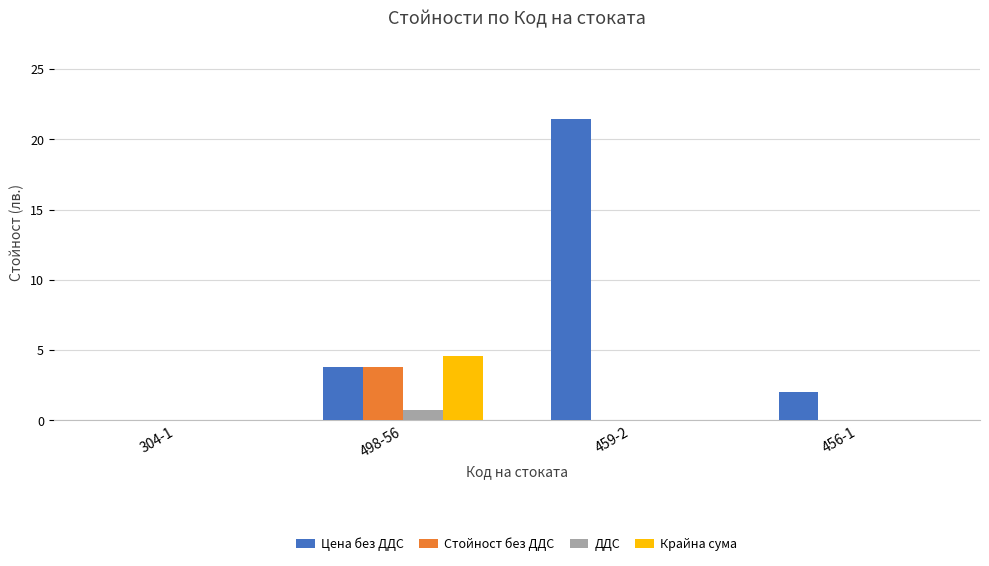

Where is Цена без ДДС nearest to the value 10?

498-56